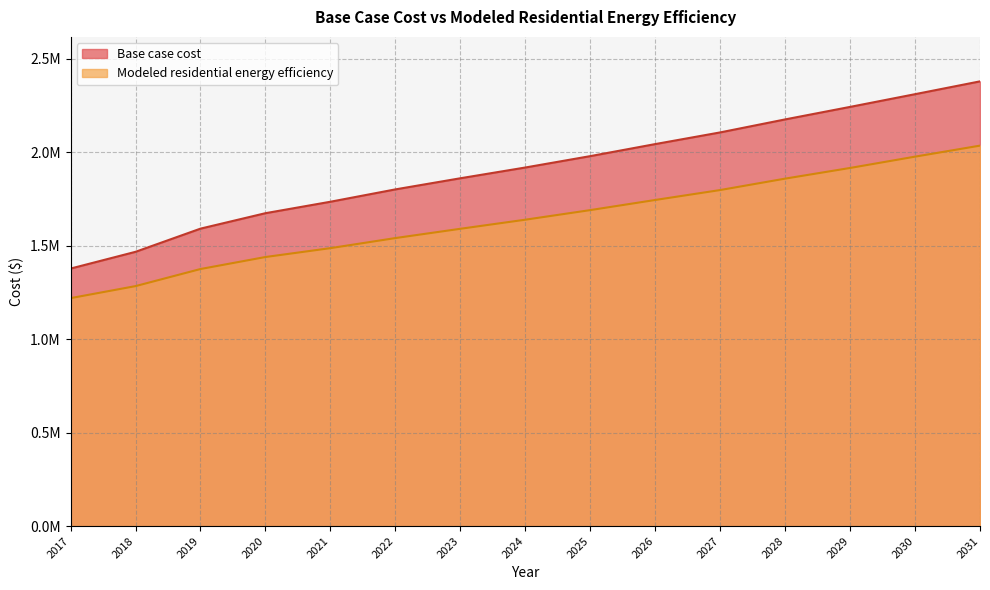

What is the difference between the maximum and second lowest values in the Base case cost series?

912372.9